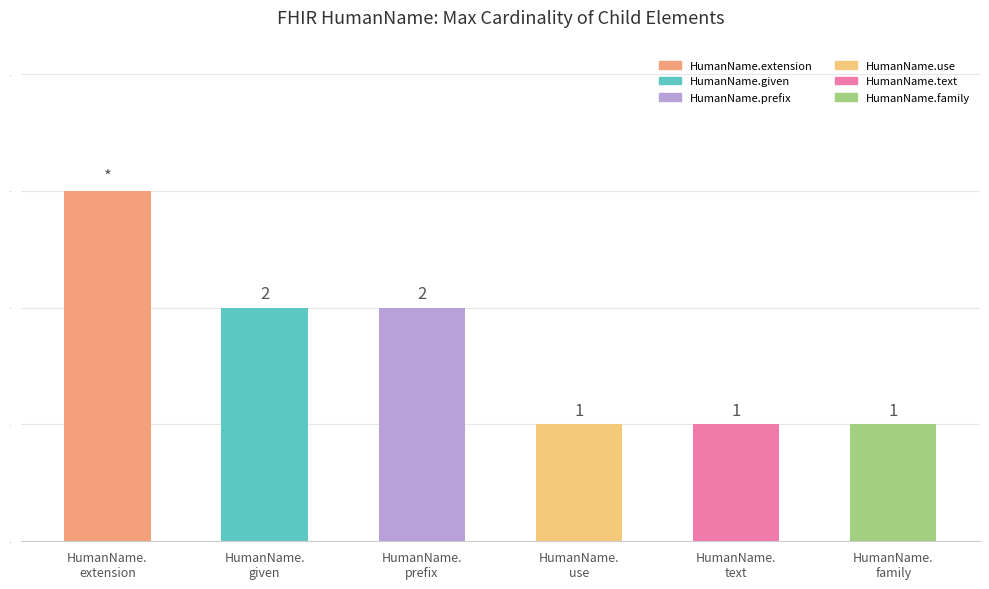

What is the greatest value displayed?

3